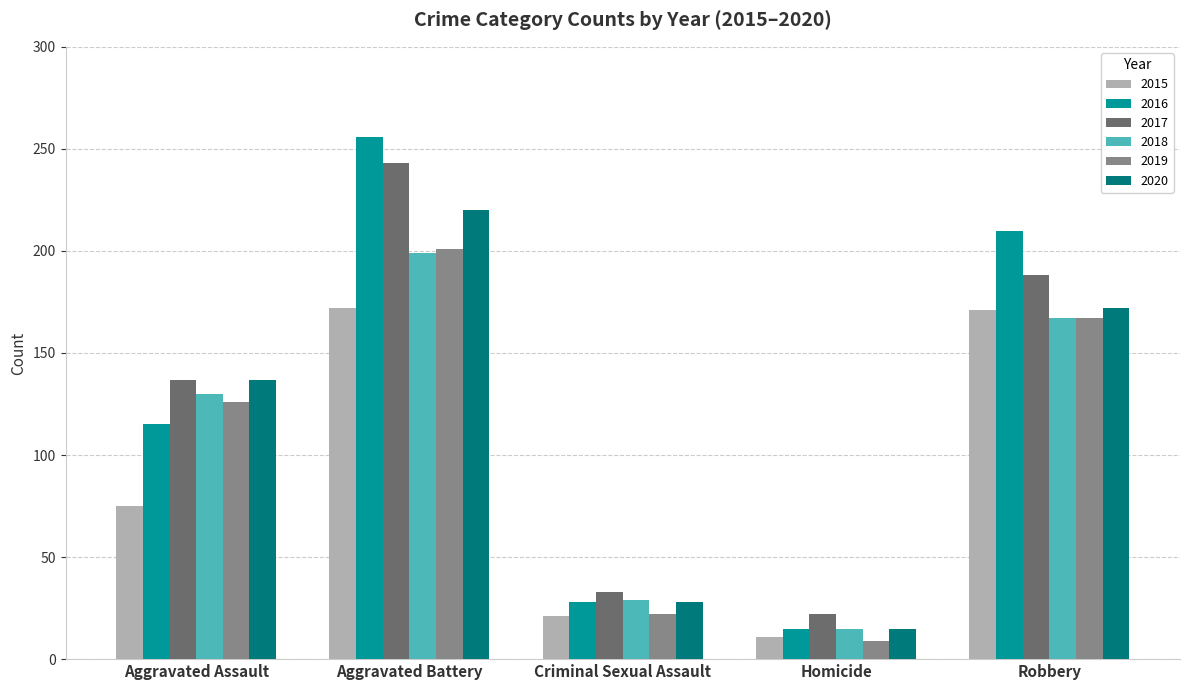

What is the minimum value shown in the chart?

9